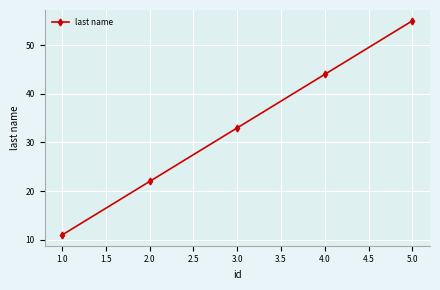

Approximately how many times larger is the value at 2.0 compared to 4.0?

0.5